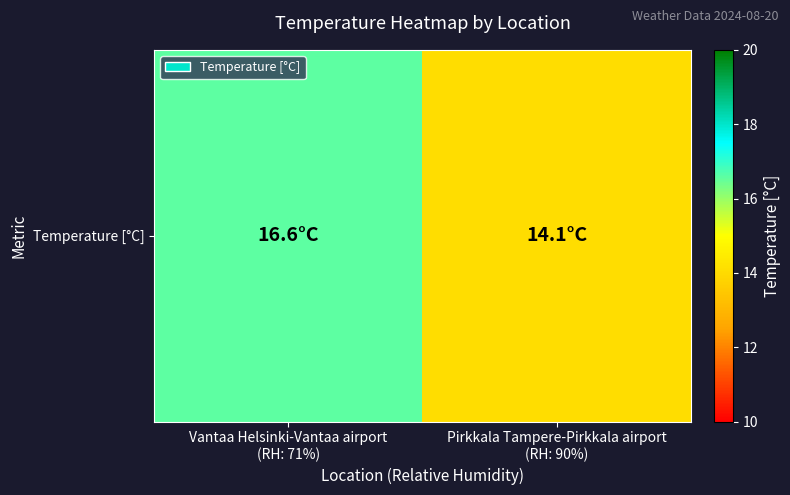

List the labels in order of value, smallest first.

Pirkkala Tampere-Pirkkala airport
(RH: 90%), Vantaa Helsinki-Vantaa airport
(RH: 71%)